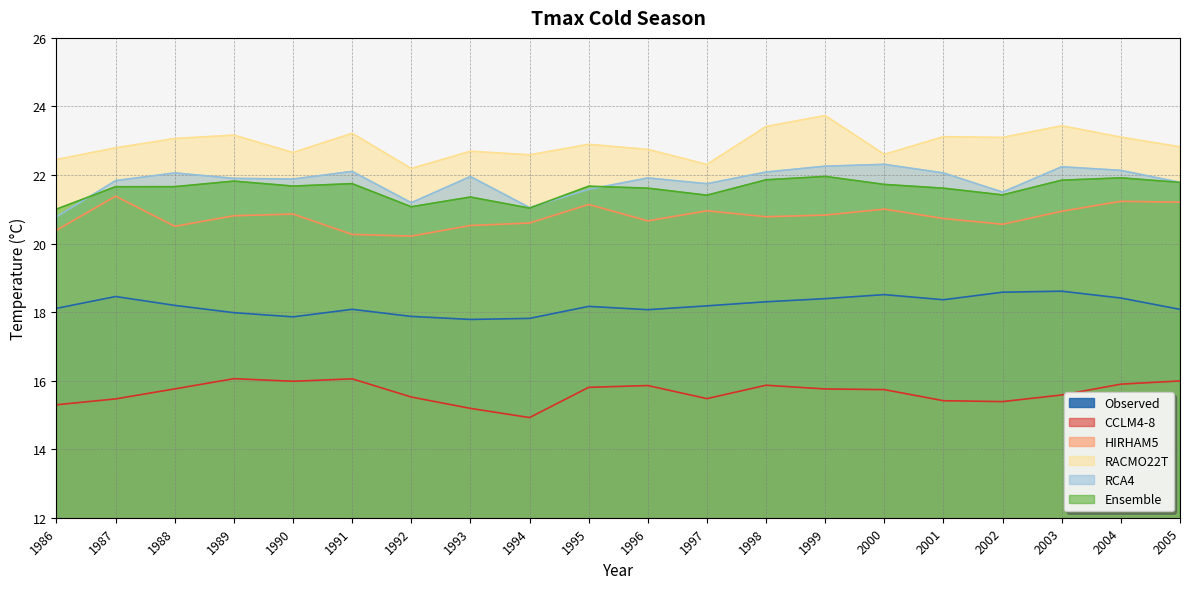

What is the difference between the highest and lowest values at 2002?

7.7